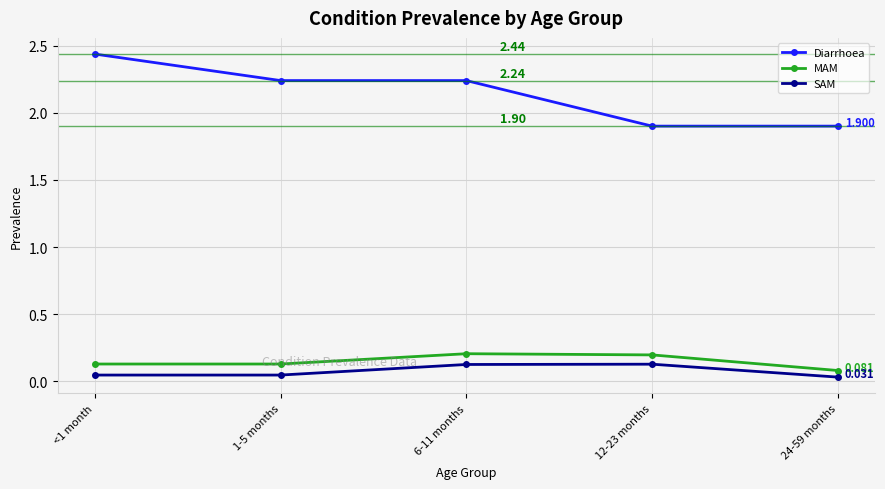

Between 1-5 months and 12-23 months, which series saw the biggest shift?

Diarrhoea